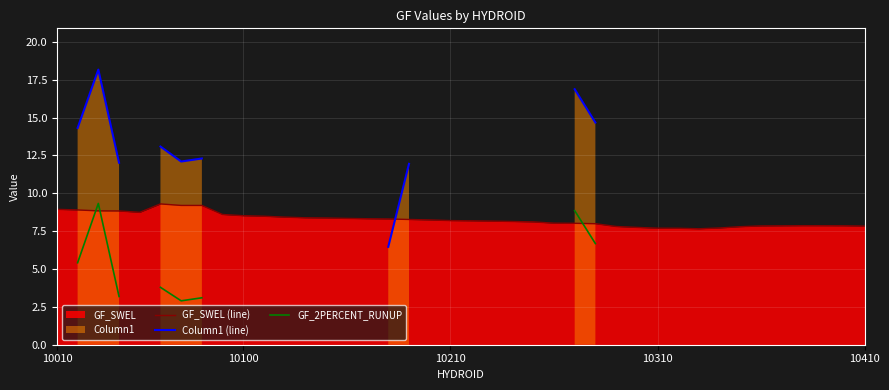

What position from the right is 8?

32